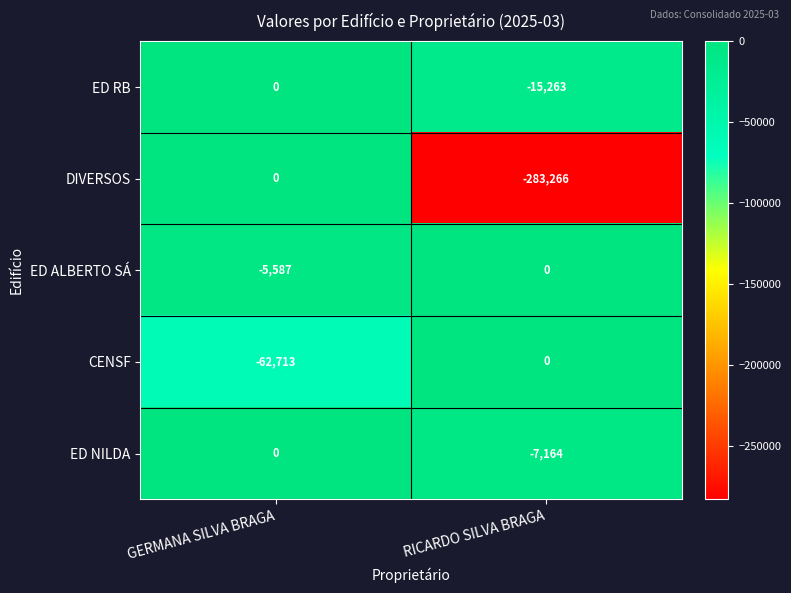

How many values in the ED ALBERTO SÁ series are below 0?

1